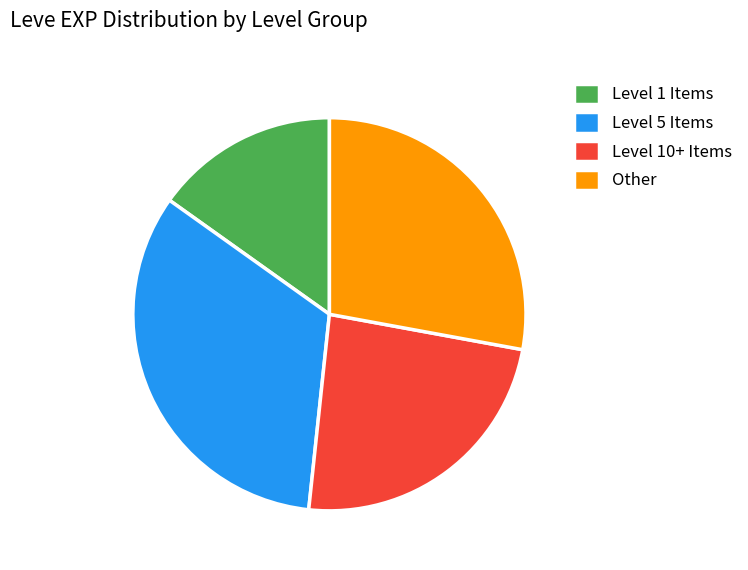

What is the largest slice in the pie chart?

Level 5 Items